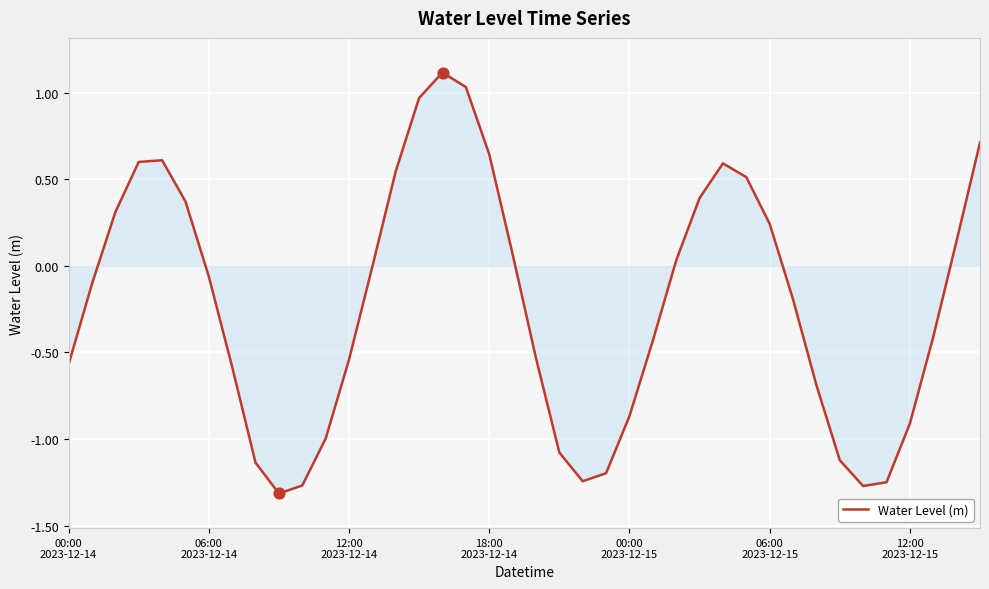

What is the maximum value shown in the chart?

1.1